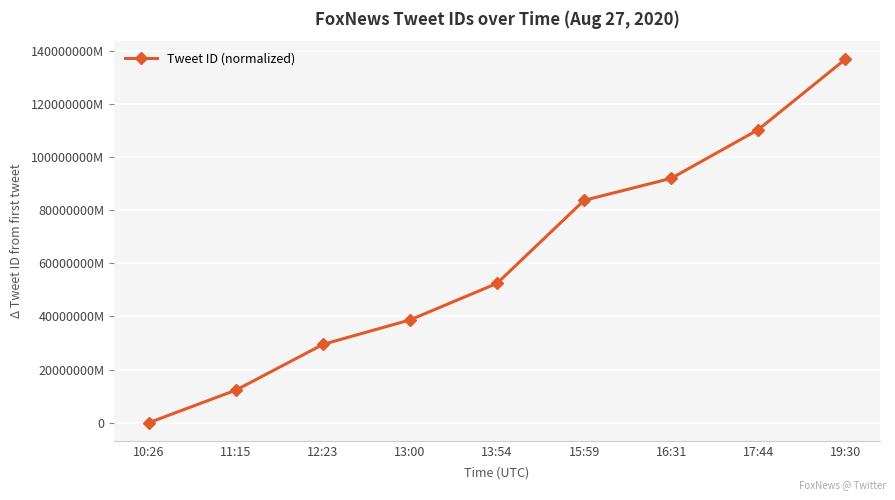

At which label does the data first exceed 52499289362435?

15:59